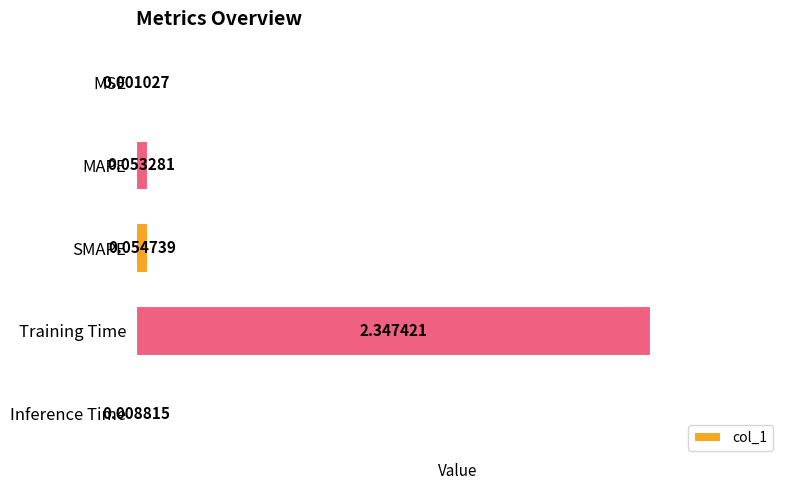

What is the sum of all values?

2.5